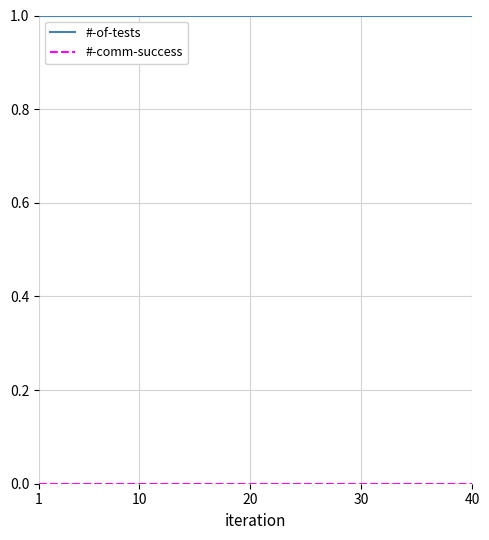

Which series has the largest total across all categories?

#-of-tests